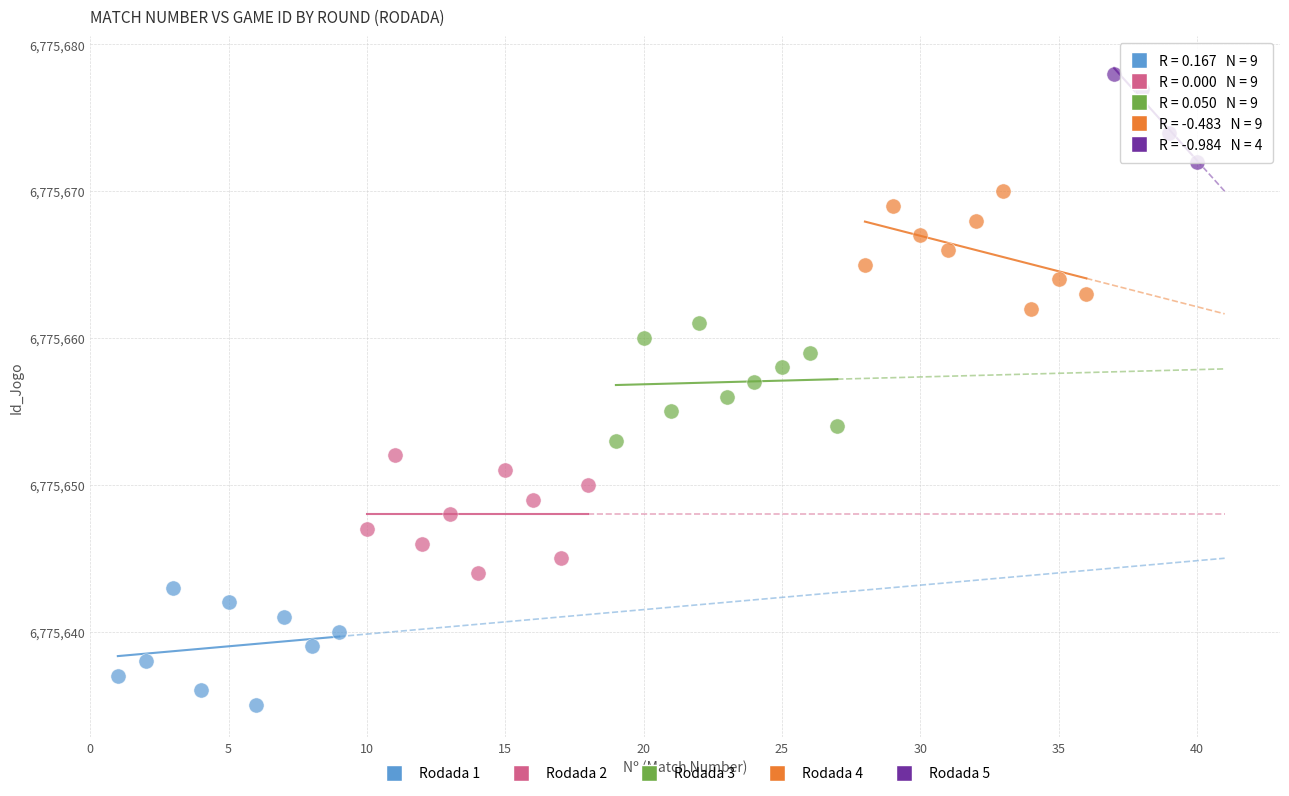

Which series contains the highest Y value?

Rodada 5